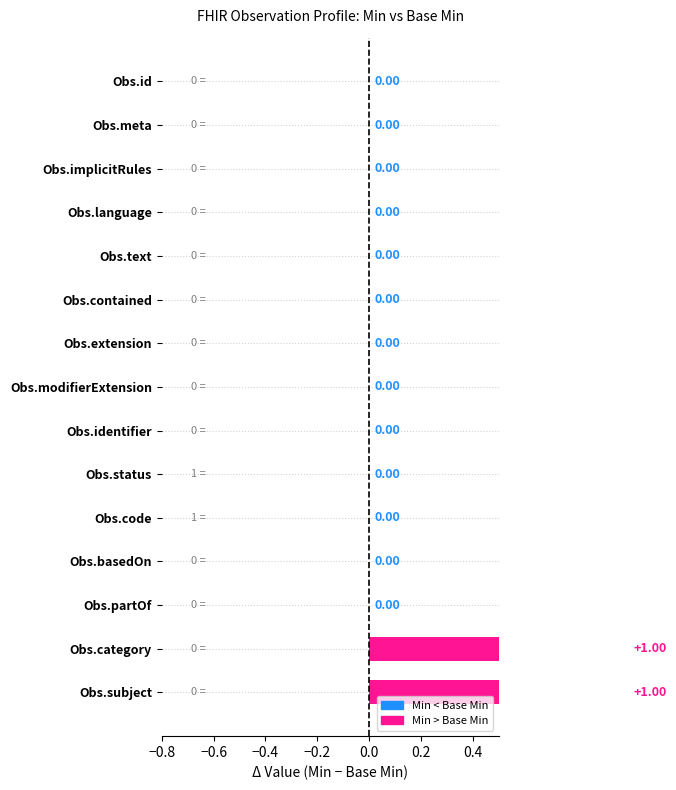

What is the maximum value shown in the chart?

1